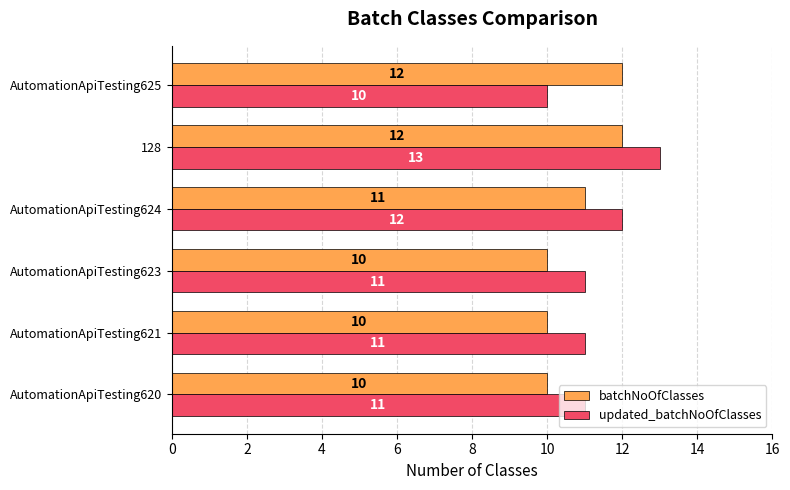

What is the difference between the maximum and minimum values in the batchNoOfClasses series?

2